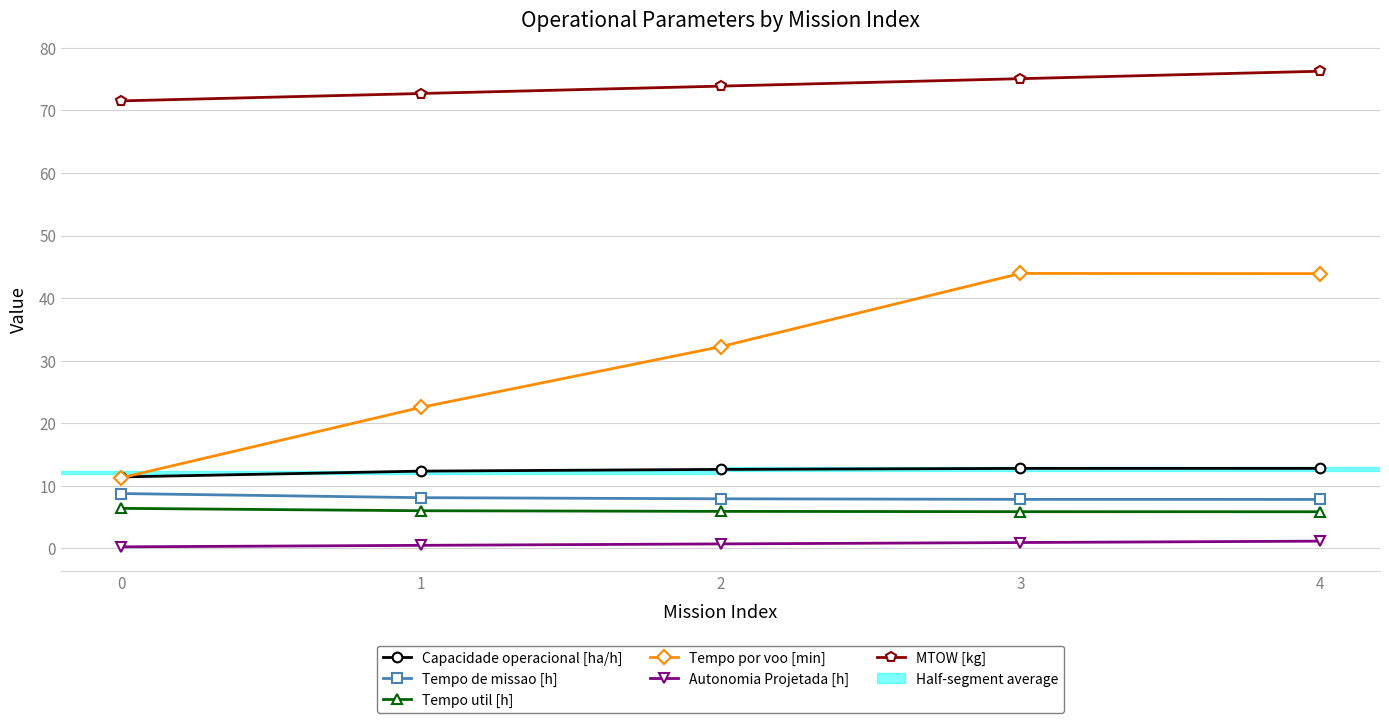

True or false: MTOW [kg] and Autonomia Projetada [h] cross at least once.

False